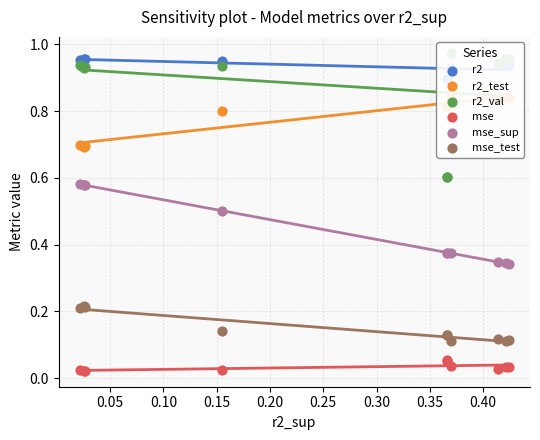

Which series reaches the minimum Y coordinate?

mse